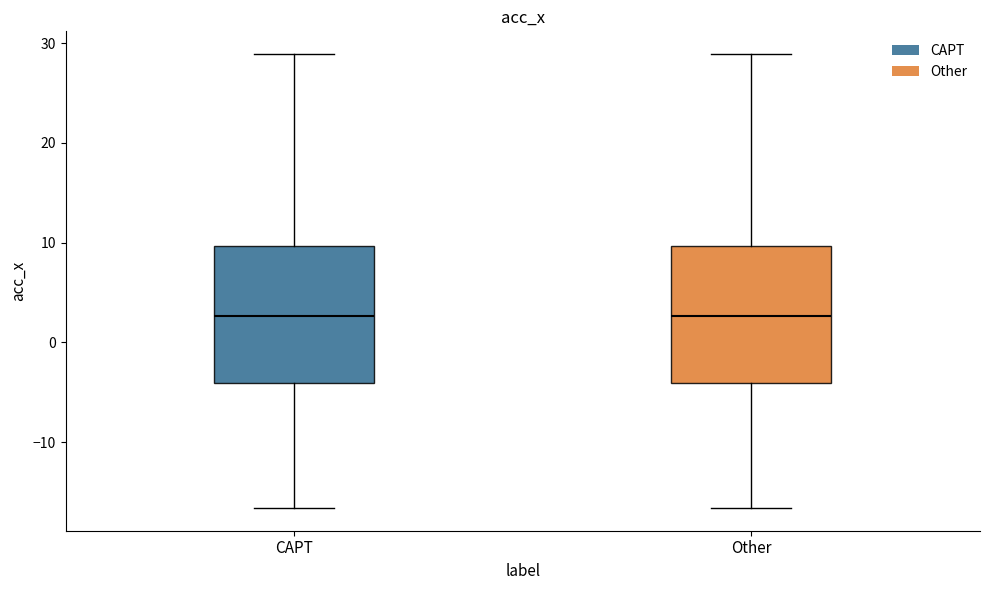

Reading left to right, transcribe this box plot: for each box, give where its median line is, the range the box spans, and where its two whiskers end, as read against the y-axis. The values are not printed on the chart, so give them approximately, as read against the axis.

CAPT: median 3, box -4 to 10, whiskers -17 to 29
Other: median 3, box -4 to 10, whiskers -17 to 29